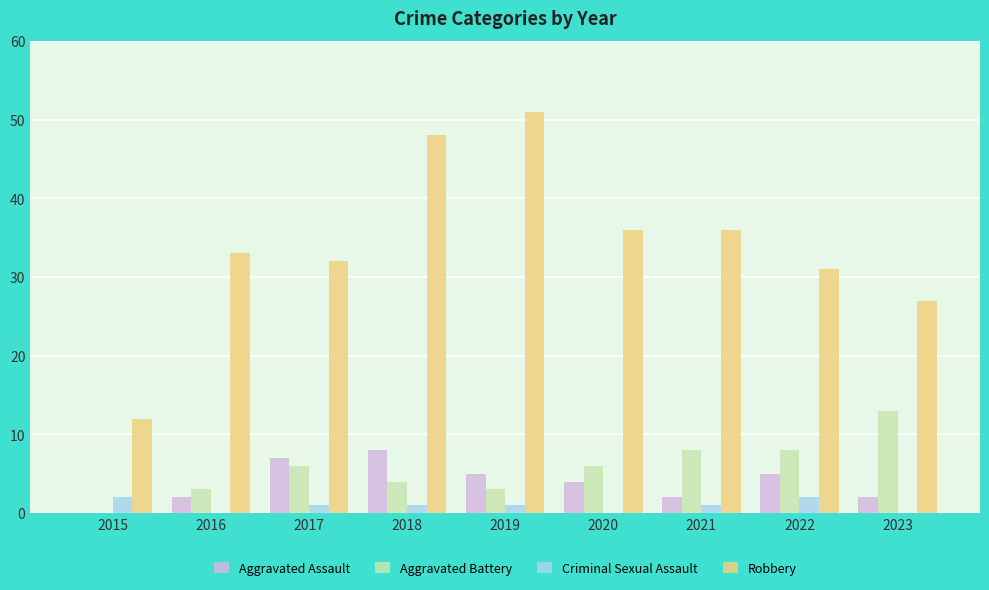

What is the sum of all Criminal Sexual Assault values?

8